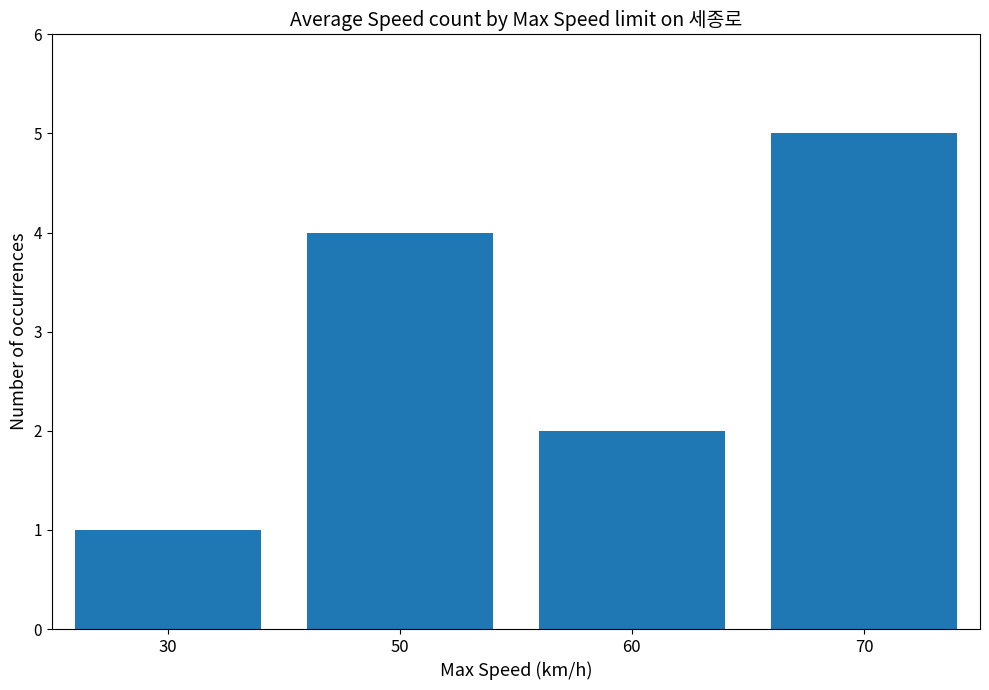

Reading left to right, extract all data points from this chart.

30=1	50=4	60=2	70=5